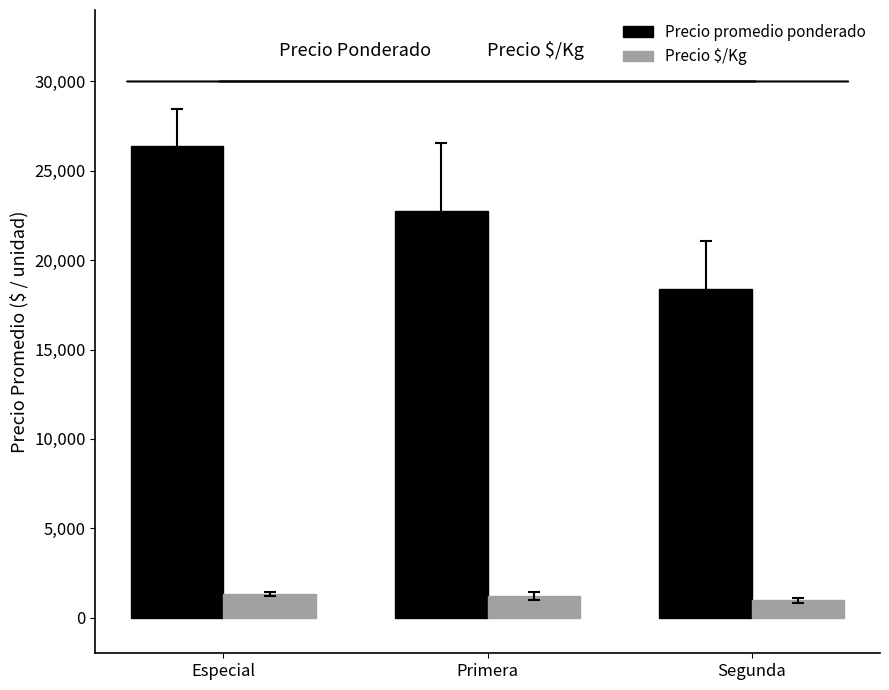

Between Especial and Primera, which series saw the biggest shift?

Precio promedio ponderado